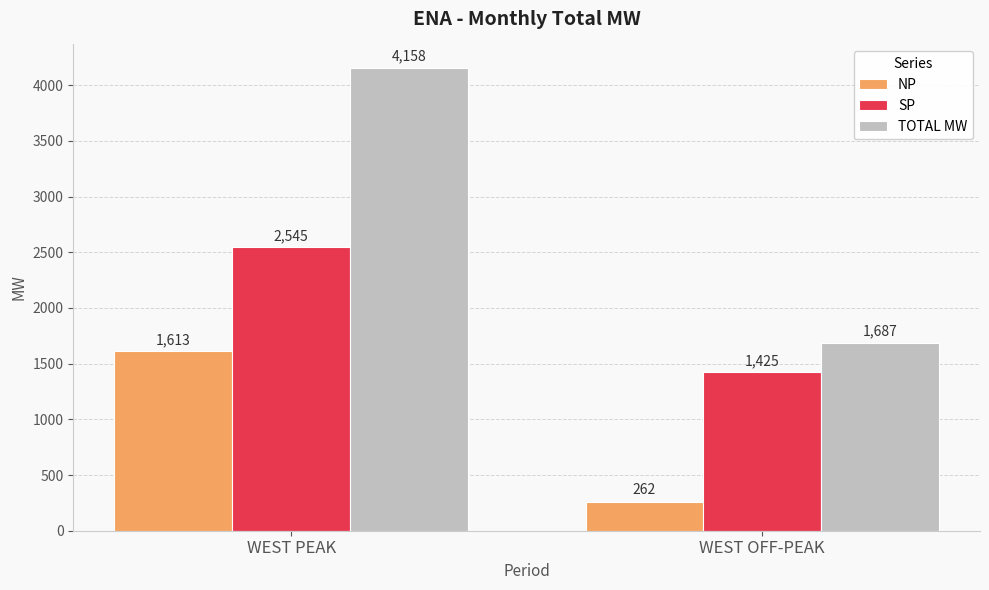

How many values in the SP series are below 2545?

1